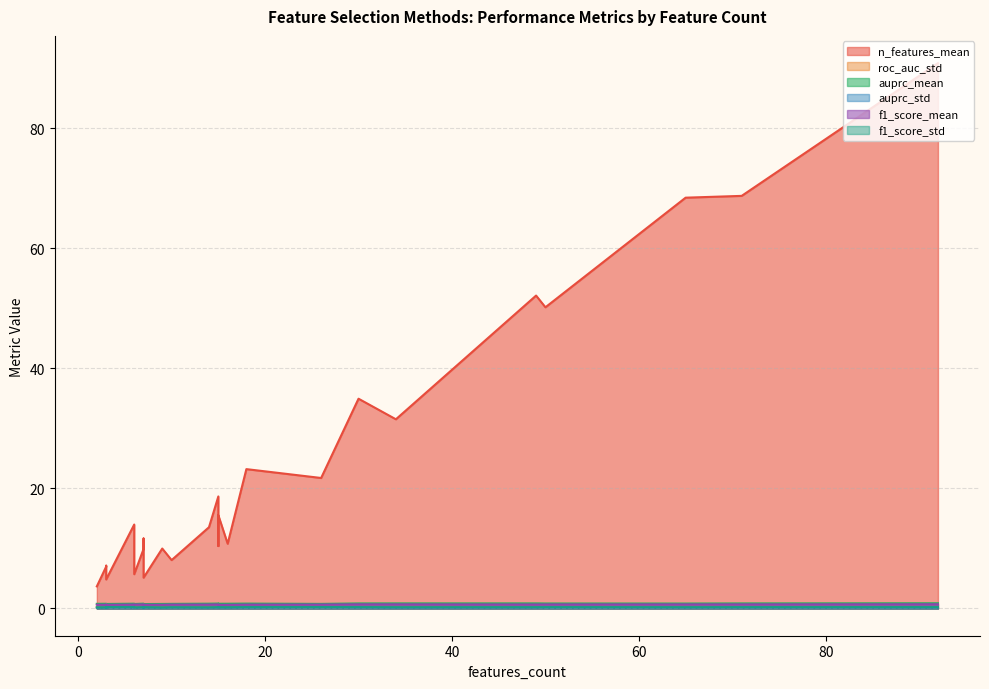

At how many categories does at least one series exceed 0?

26